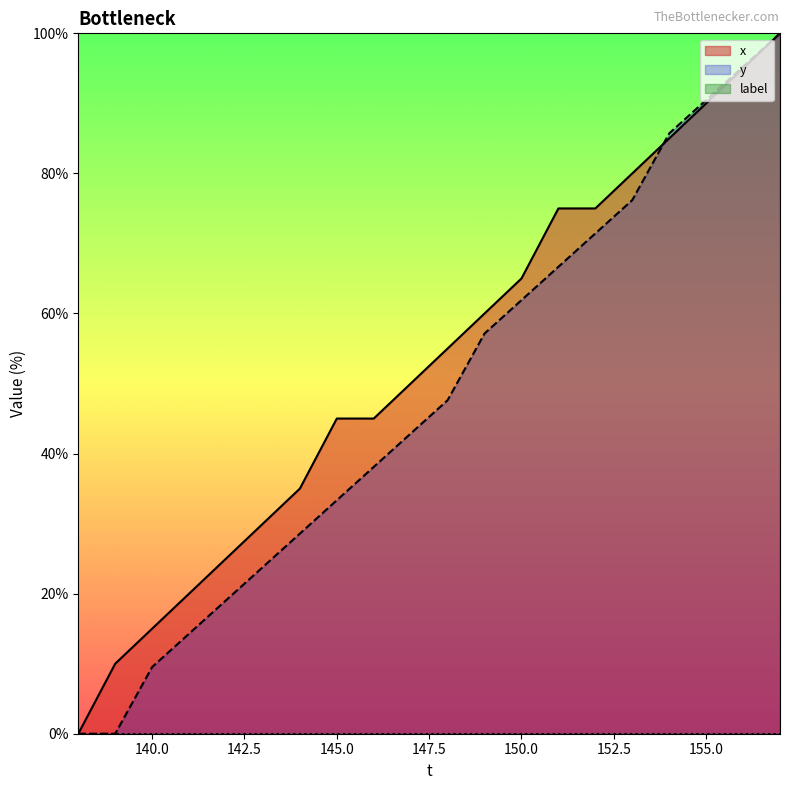

What is the greatest value displayed?

100.0